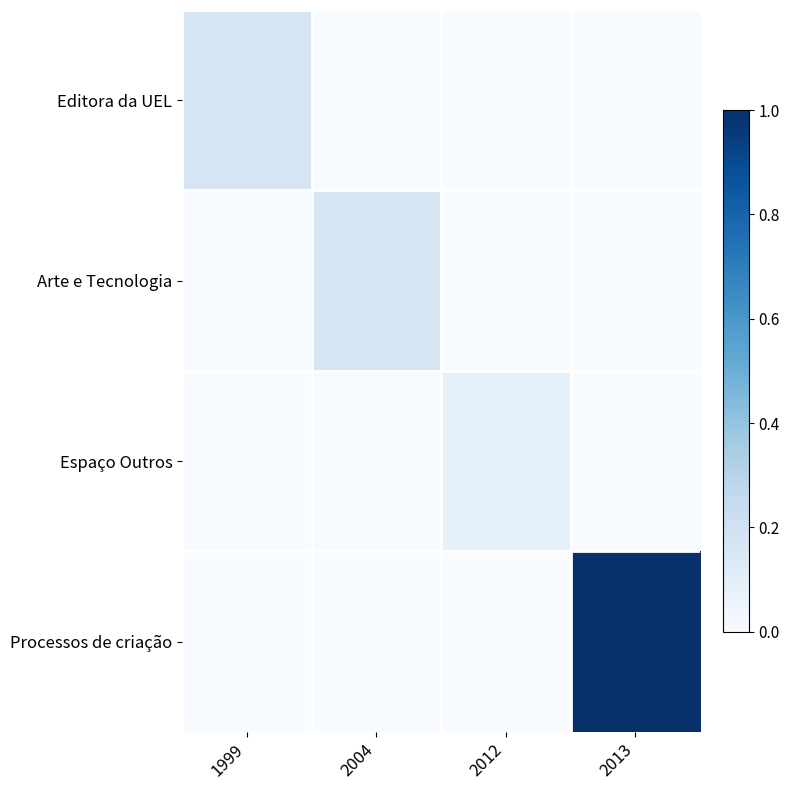

Rank the series by their maximum value, from highest to lowest.

Processos de criação, Editora da UEL, Arte e Tecnologia, Espaço Outros